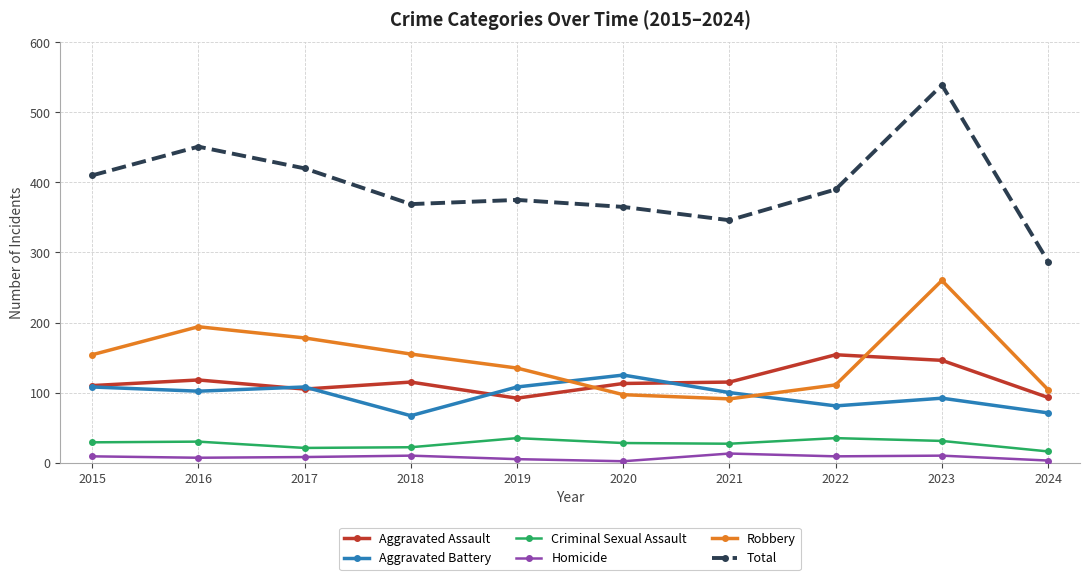

What value does the Aggravated Battery series have at 2016?

102